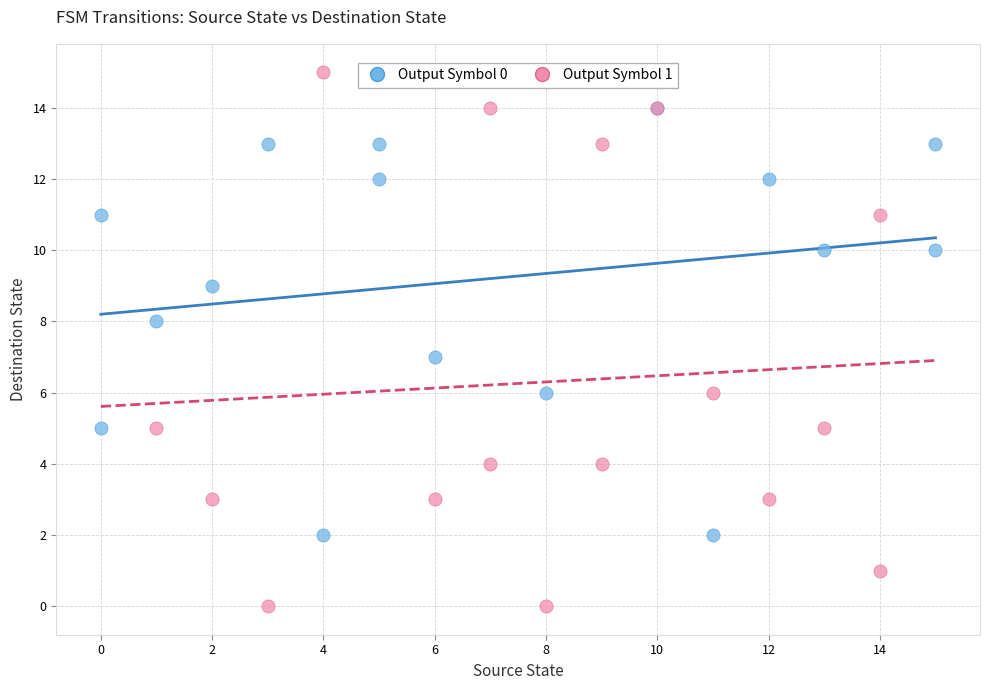

Which series contains the highest Y value?

Output Symbol 1